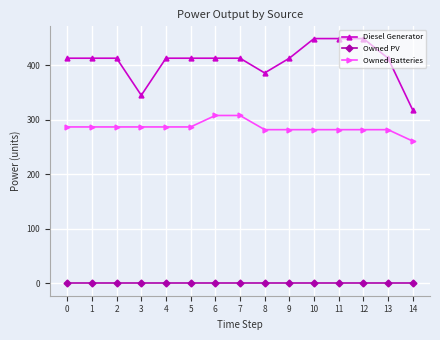

How many categories are shown in the chart?

15